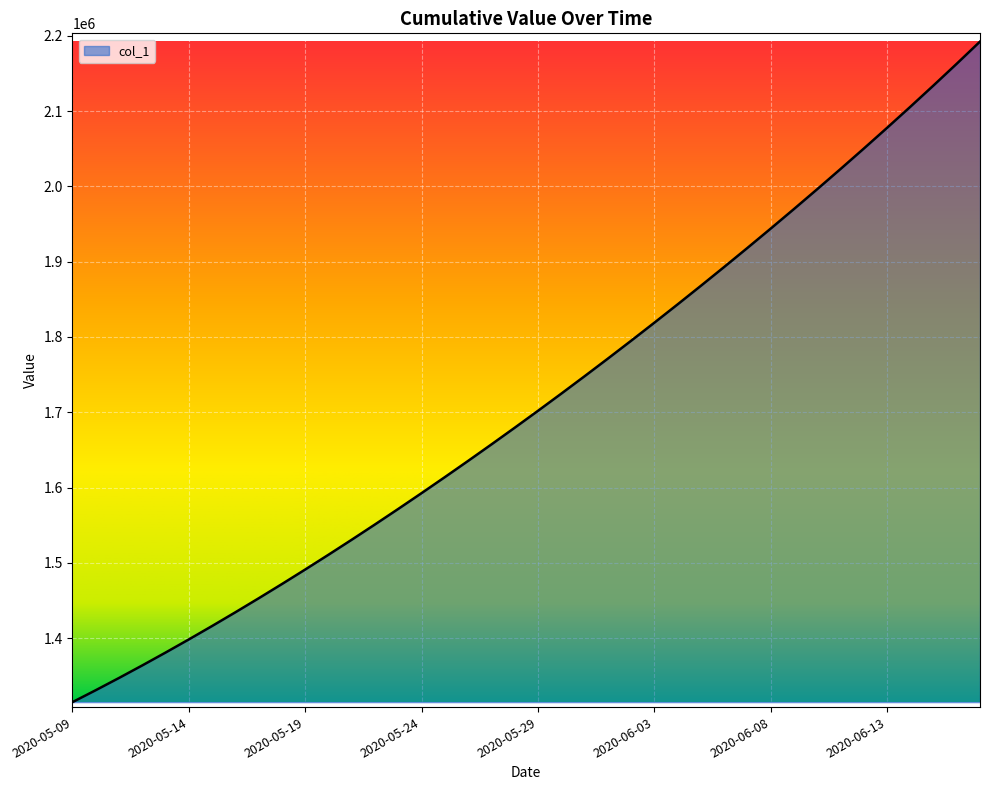

Does the chart have visible grid lines?

Yes